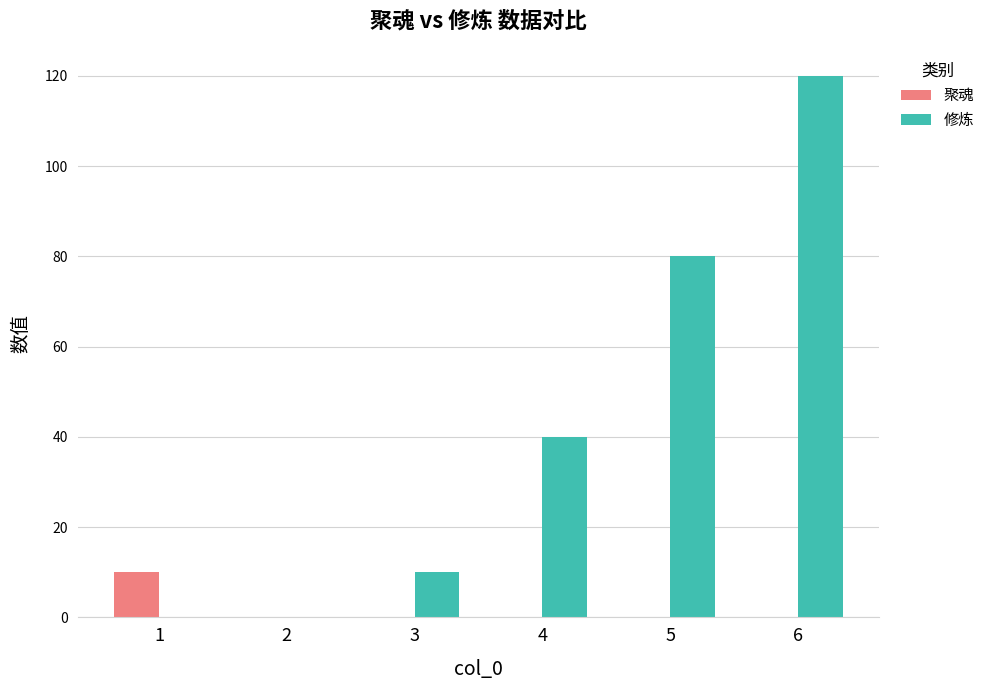

The 聚魂 series shows 0 at 4. True or false?

True